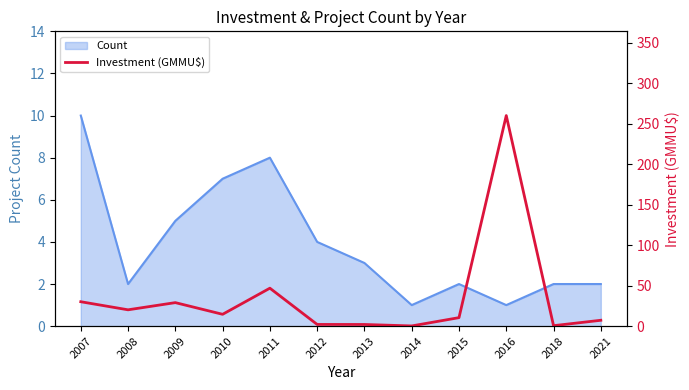

The value of Count at 2016 is 1. True or false?

True